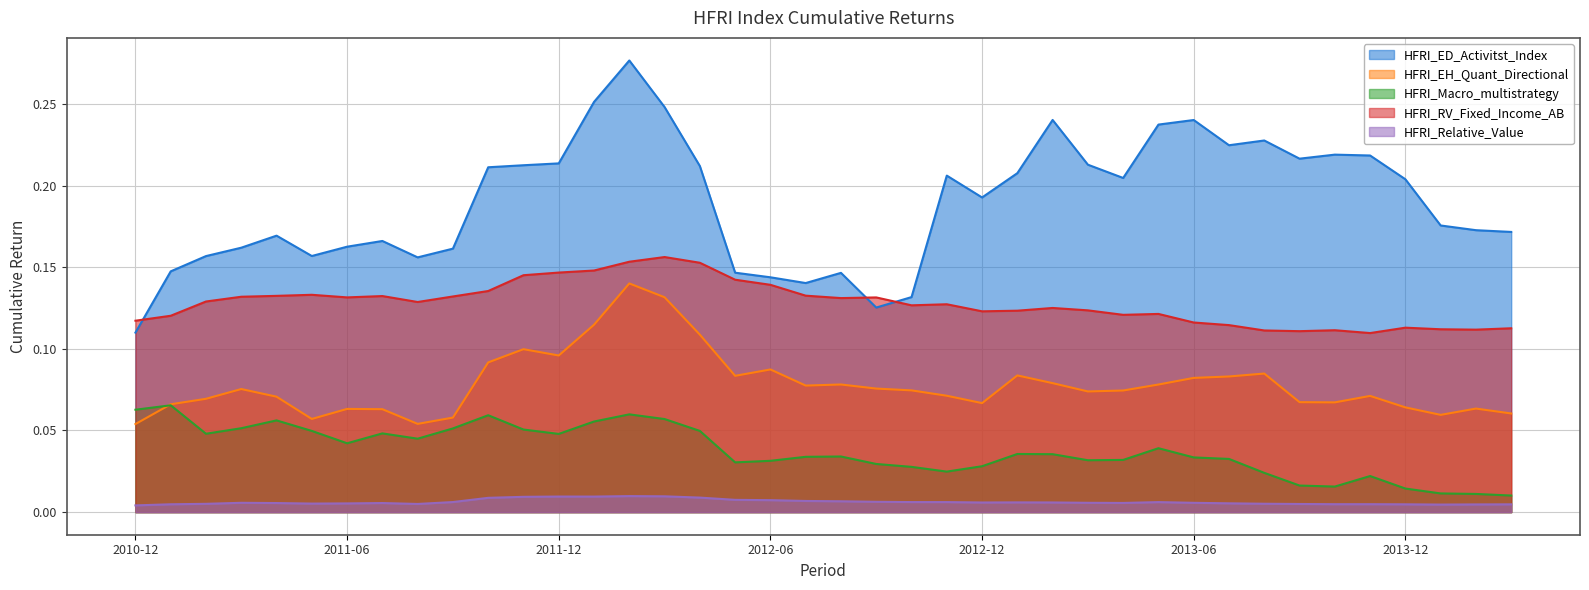

What are all the series names shown in the legend?

HFRI_ED_Activitst_Index, HFRI_EH_Quant_Directional, HFRI_Macro_multistrategy, HFRI_RV_Fixed_Income_AB, HFRI_Relative_Value